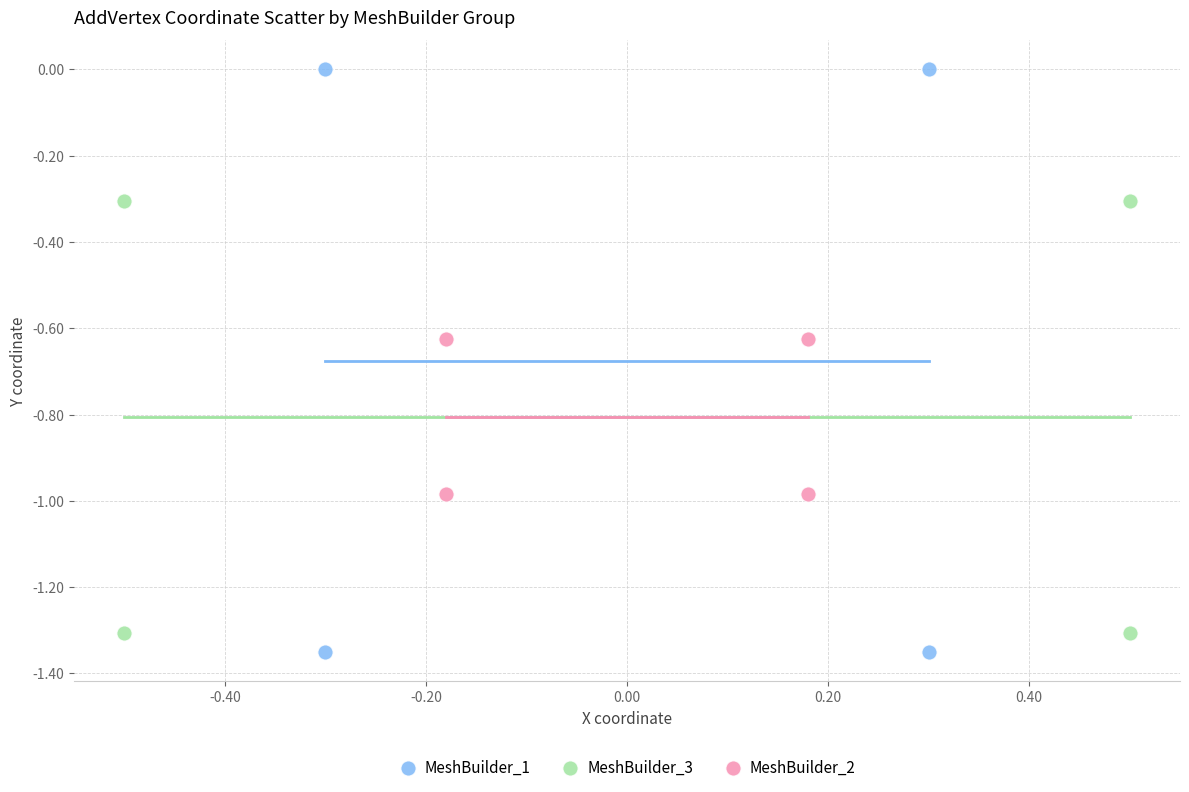

Which series contains the highest Y value?

MeshBuilder_1